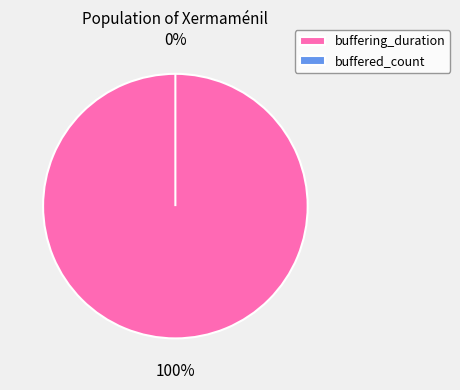

To the nearest percent, what is the difference between the largest and smallest slice percentages?

100%